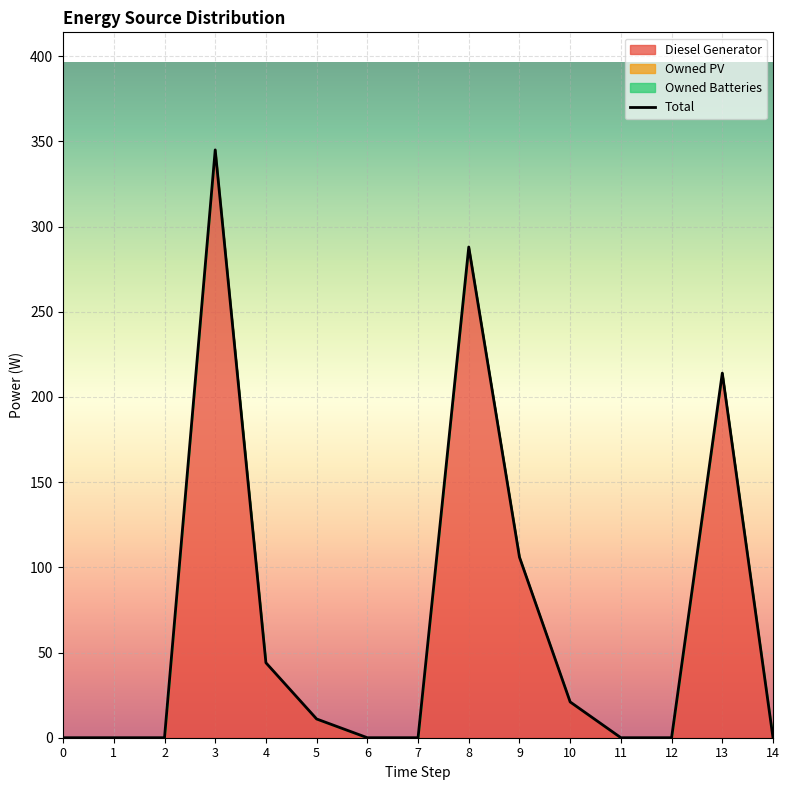

Reading left to right, list all the values displayed in this chart.

0	0	0	345	44	11	0	0	288	106	21	0	0	214	0